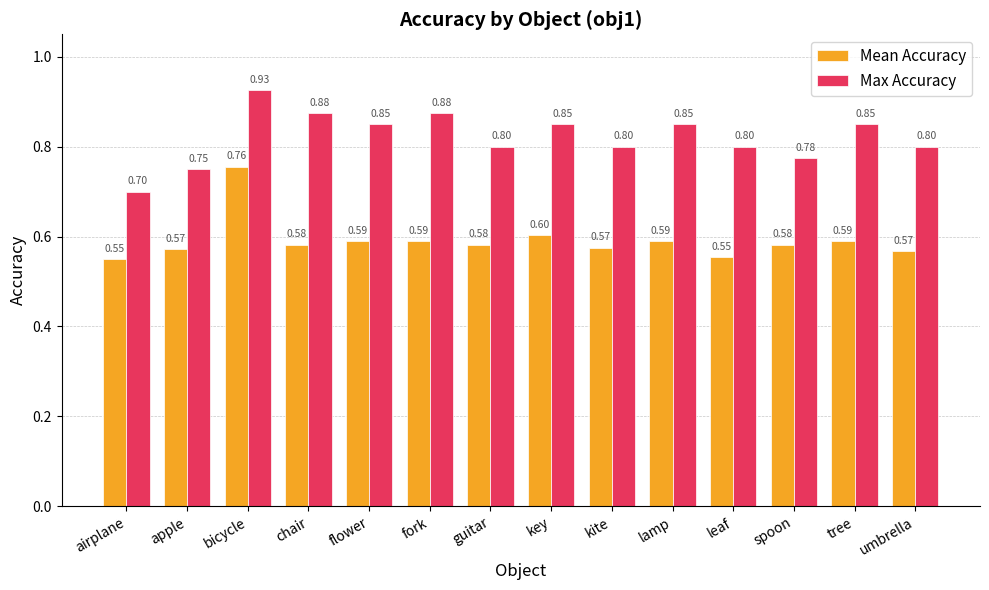

At which label does Max Accuracy reach its minimum?

airplane